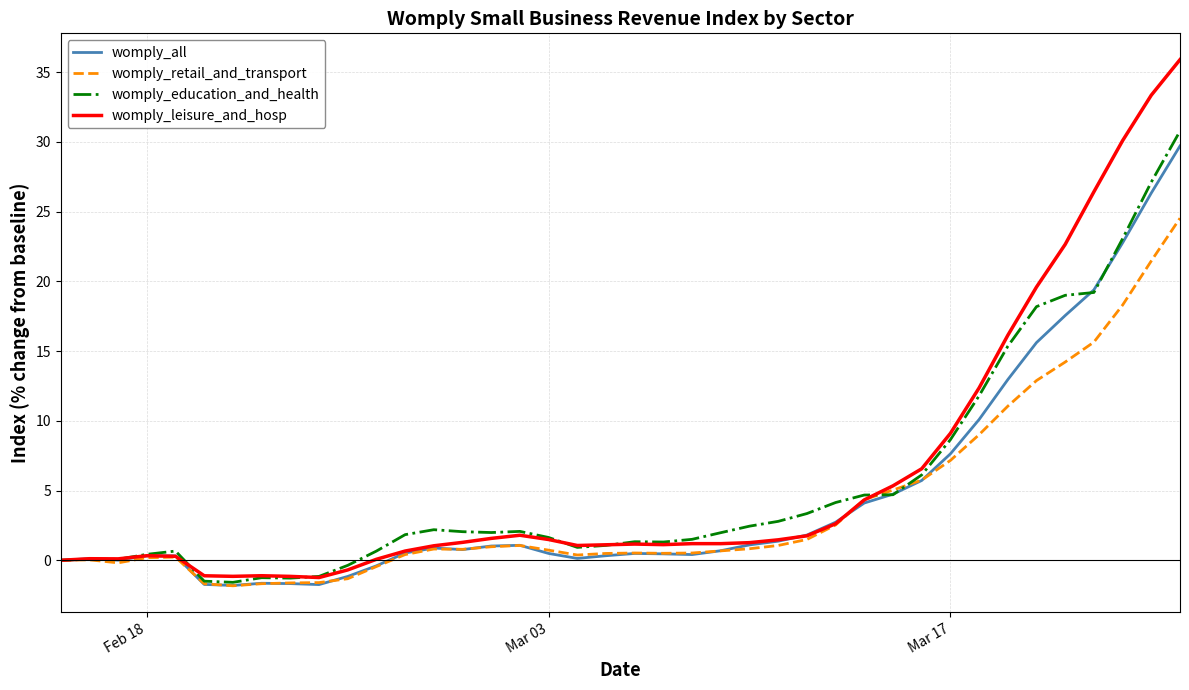

What is the difference between the maximum and minimum values in the womply_retail_and_transport series?

26.4